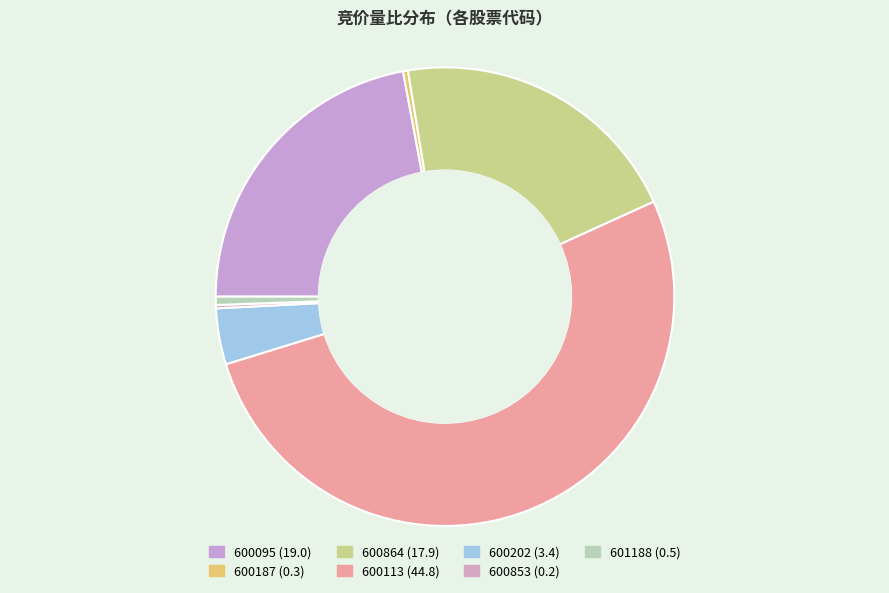

What is the largest slice in the pie chart?

600113